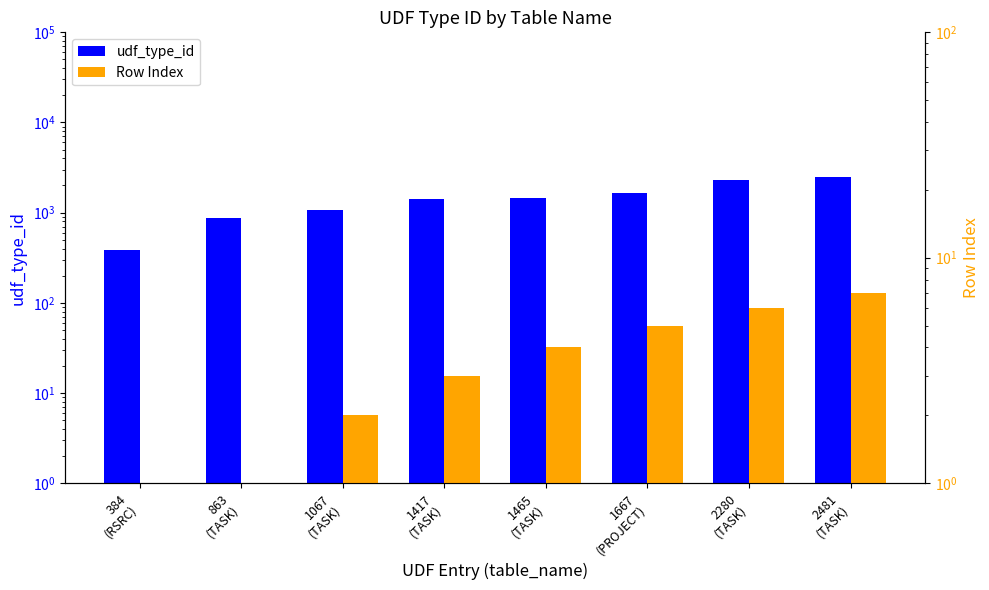

List the series in order of their peak value, lowest first.

Row Index, udf_type_id